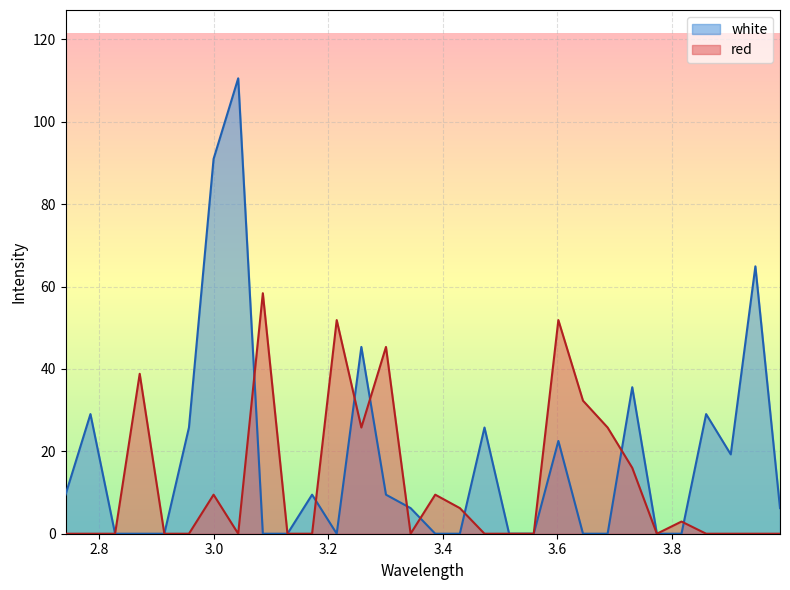

True or false: red and white intersect in this chart.

True